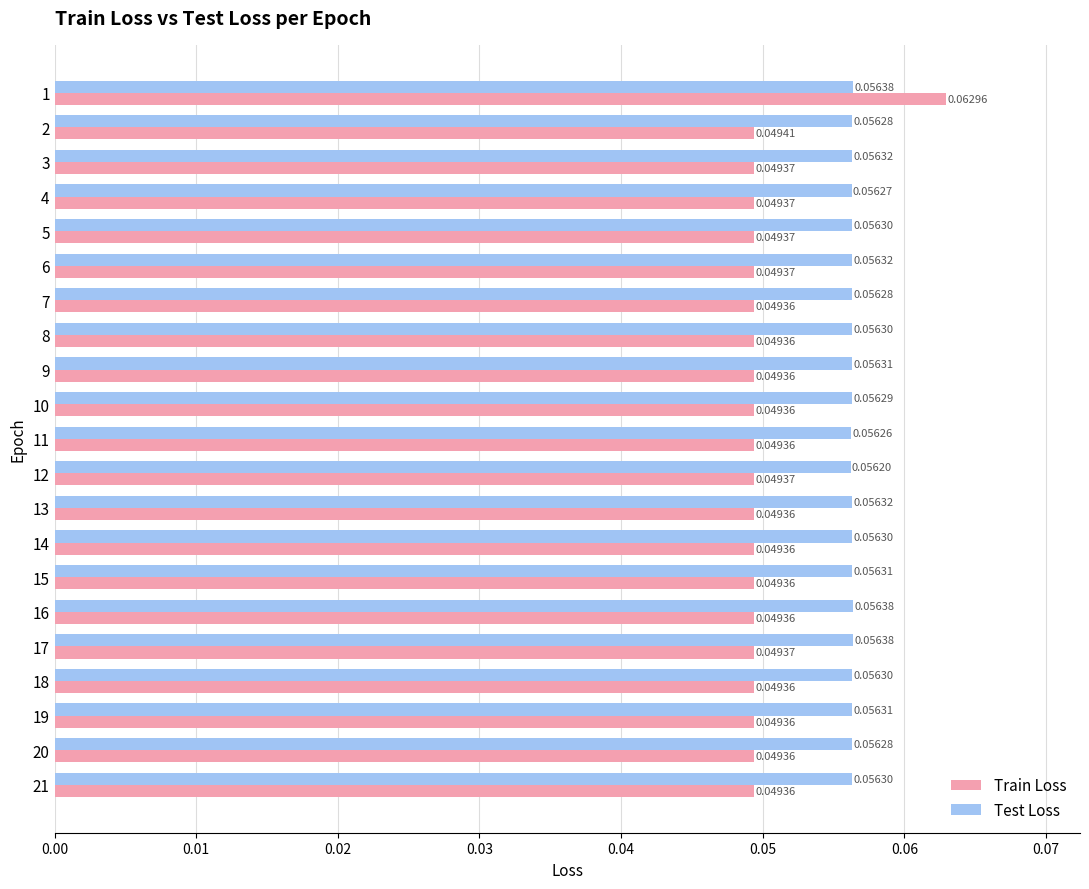

What is the sum of all Train Loss values?

1.1